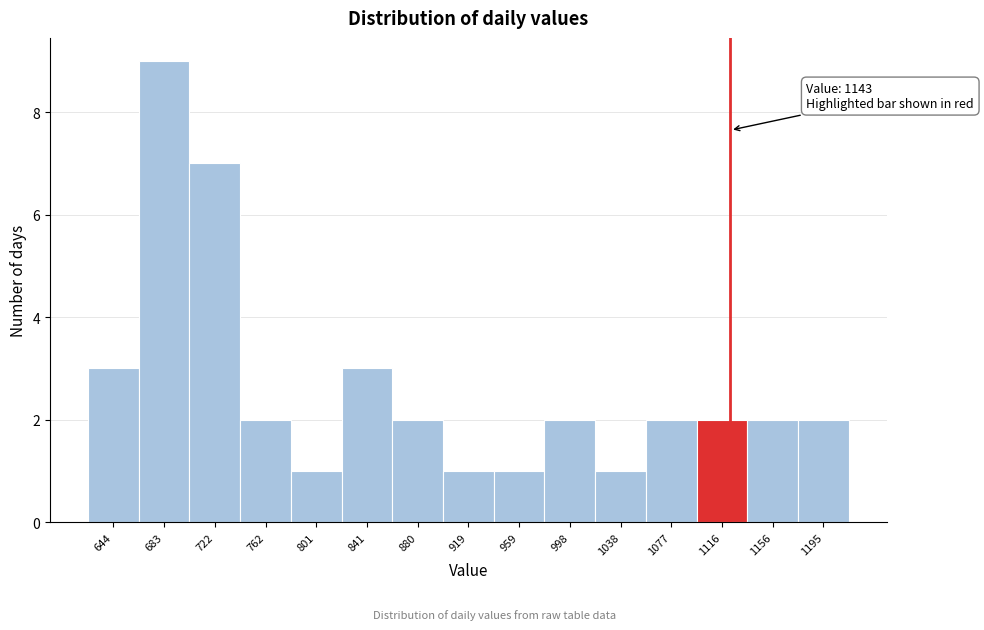

Reading right to left, what are all the values shown in this chart?

2	2	2	2	1	2	1	1	2	3	1	2	7	9	3